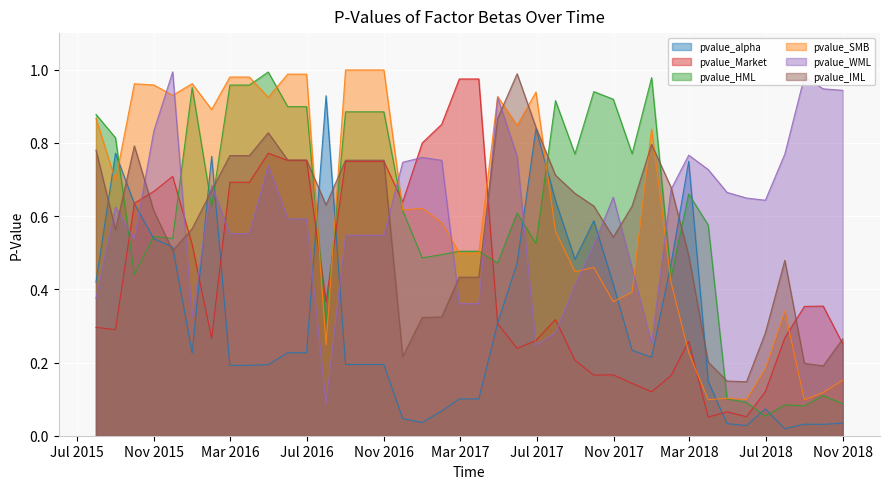

Which series ends up on top after the final intersection of pvalue_WML and pvalue_alpha?

pvalue_WML